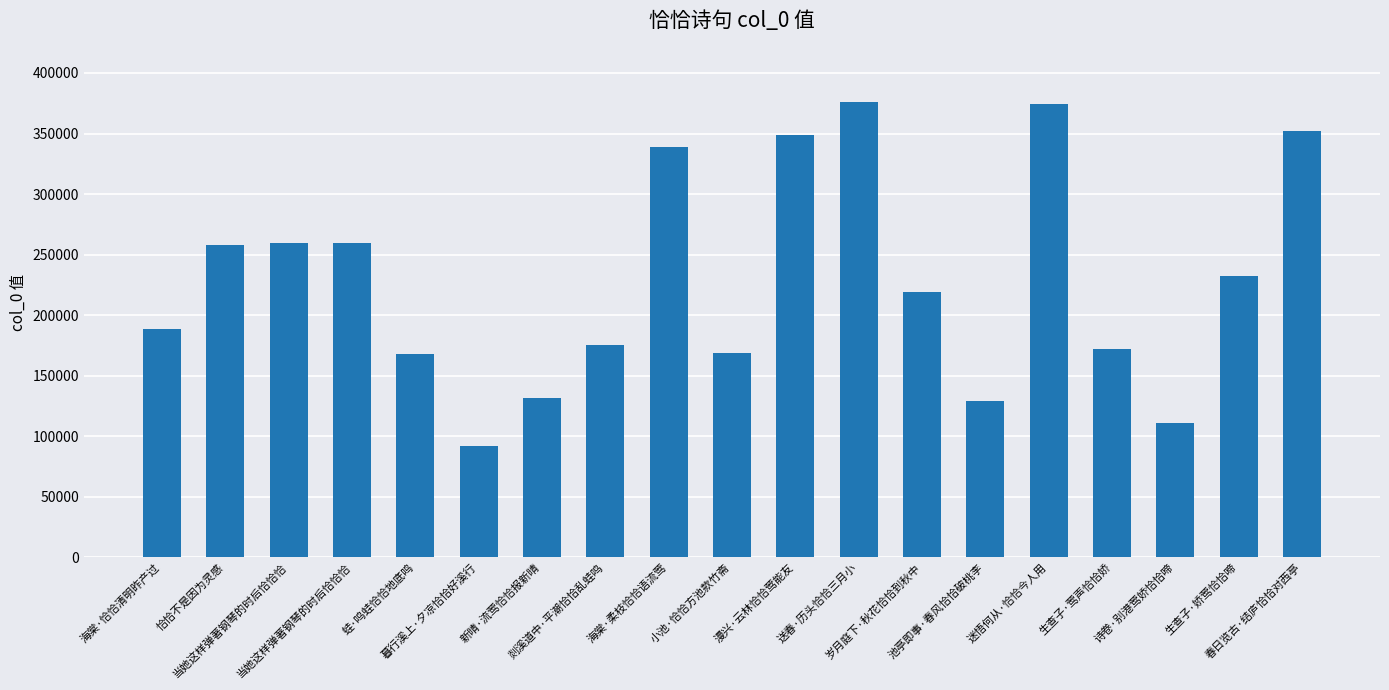

Rank the categories by value from highest to lowest.

送春·历头恰恰三月小, 迷悟何从·恰恰今人用, 春日览古·结庐恰恰对西亭, 漫兴·云林恰恰莺能友, 海棠·柔枝恰恰语流莺, 当她这样弹著钢琴的时后恰恰恰, 当她这样弹著钢琴的时后恰恰恰, 恰恰不是因为灵感, 生查子·娇莺恰恰啼, 岁月庭下·秋花恰恰到秋中, 海棠·恰恰清明昨产过, 剡溪道中·平潮恰恰乱蛙鸣, 生查子·莺声恰恰娇, 小池·恰恰方池款竹斋, 蛙·鸣蛙恰恰地底鸣, 新晴·流莺恰恰报新晴, 池亭即事·春风恰恰破桃李, 诗卷·别港莺娇恰恰啼, 暮行溪上·夕凉恰恰好溪行